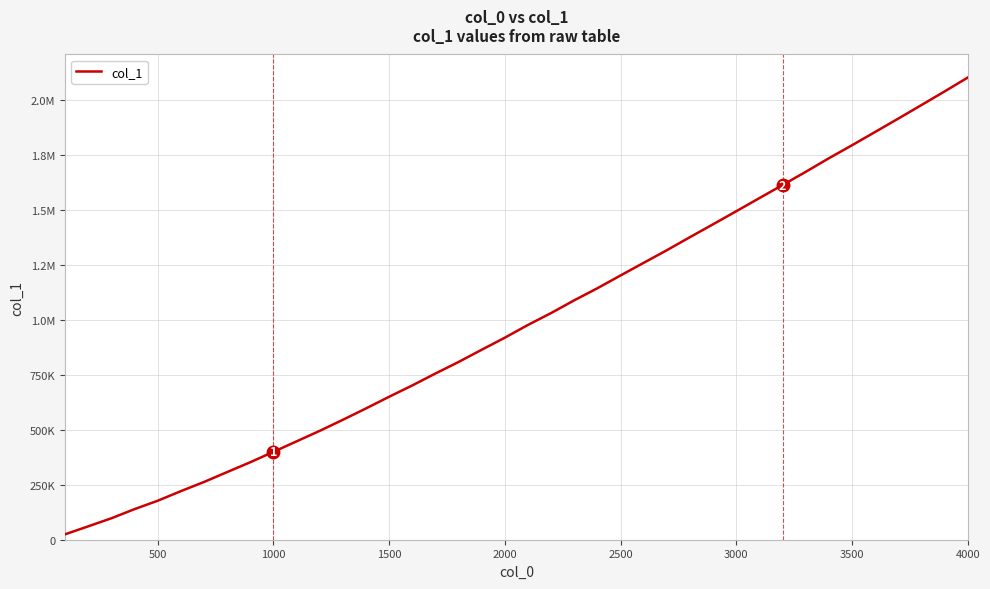

Does the chart have visible grid lines?

Yes